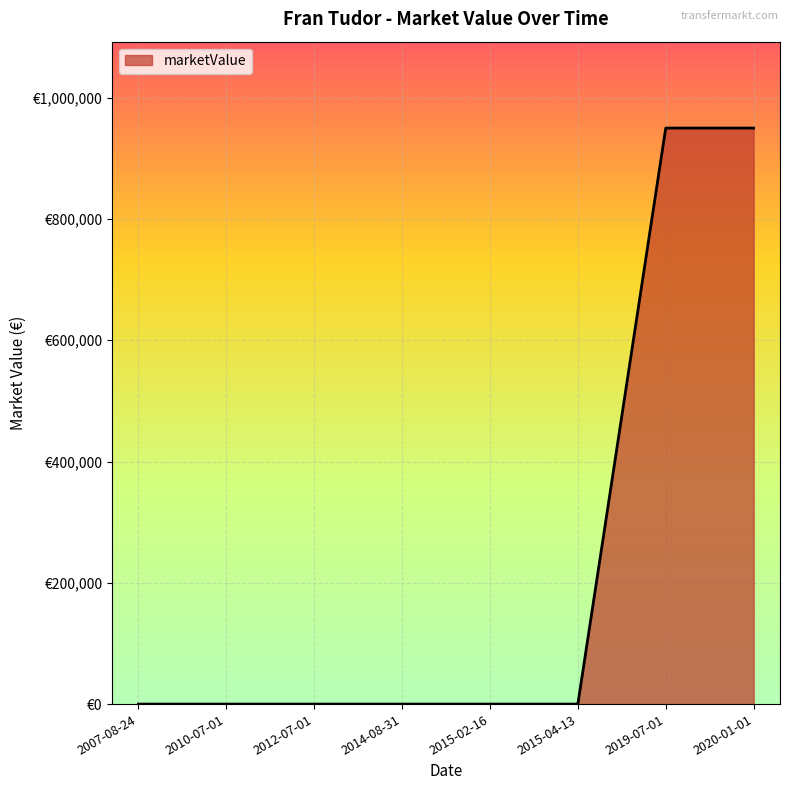

Where is the data nearest to the value 475000?

2007-08-24